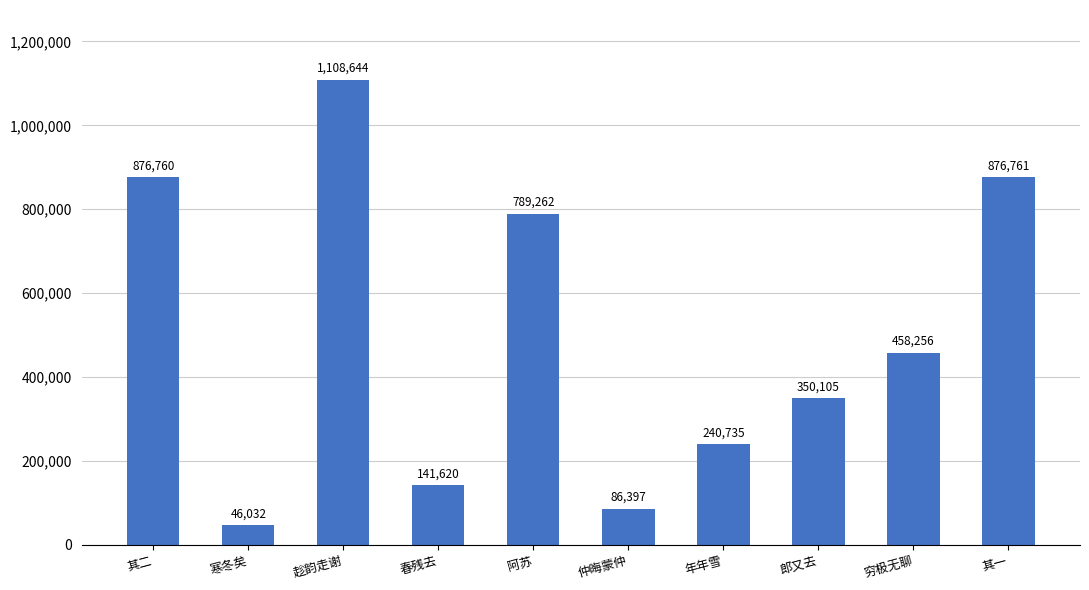

Where does the data first go above 458256?

其二